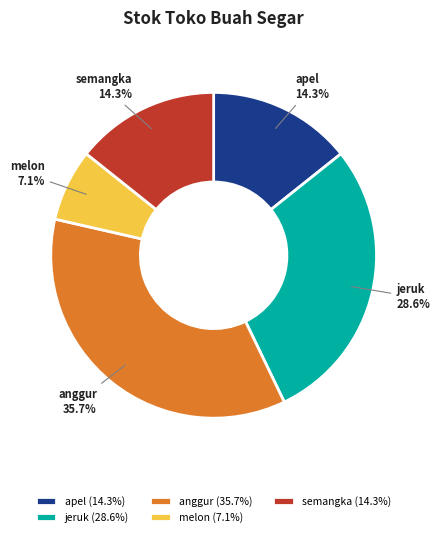

What percentage is the anggur slice, to the nearest percent?

36%